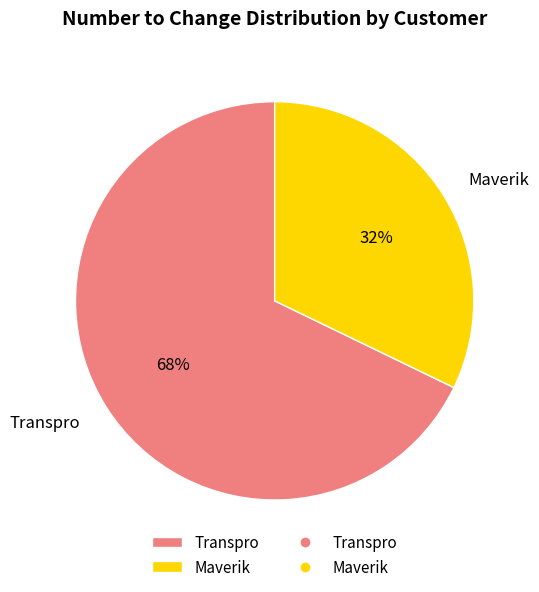

What percentage is the Maverik slice, to the nearest percent?

32%